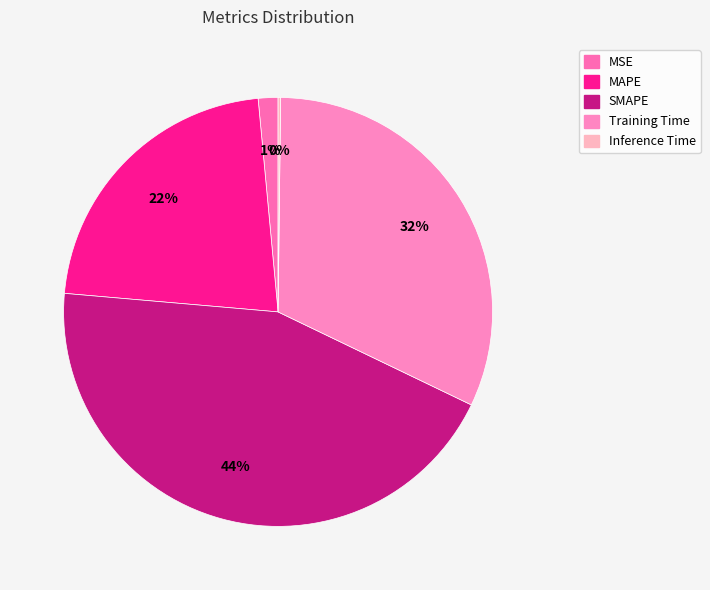

Combined, do Training Time and MSE account for over 50%?

No